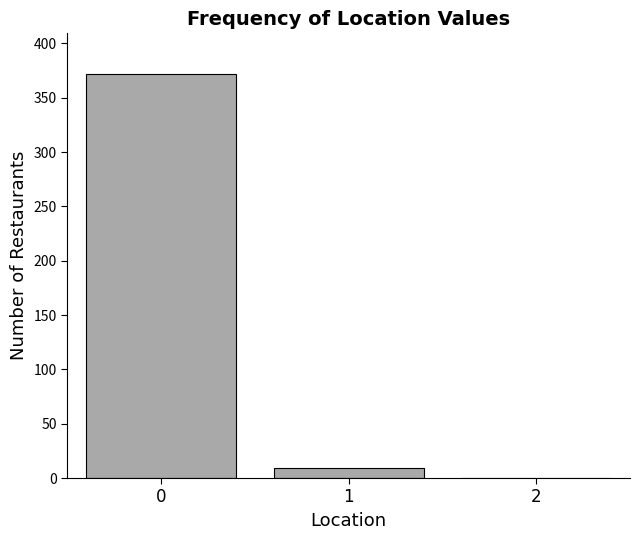

Reading left to right, extract all data points from this chart.

0=372	1=9	2=0